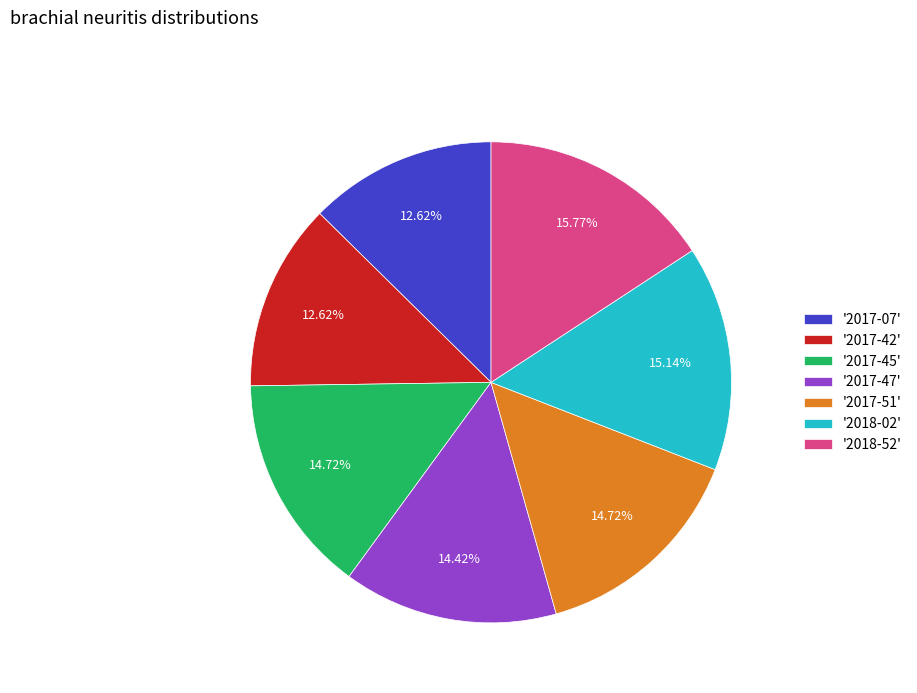

Count the number of slices in the pie.

7